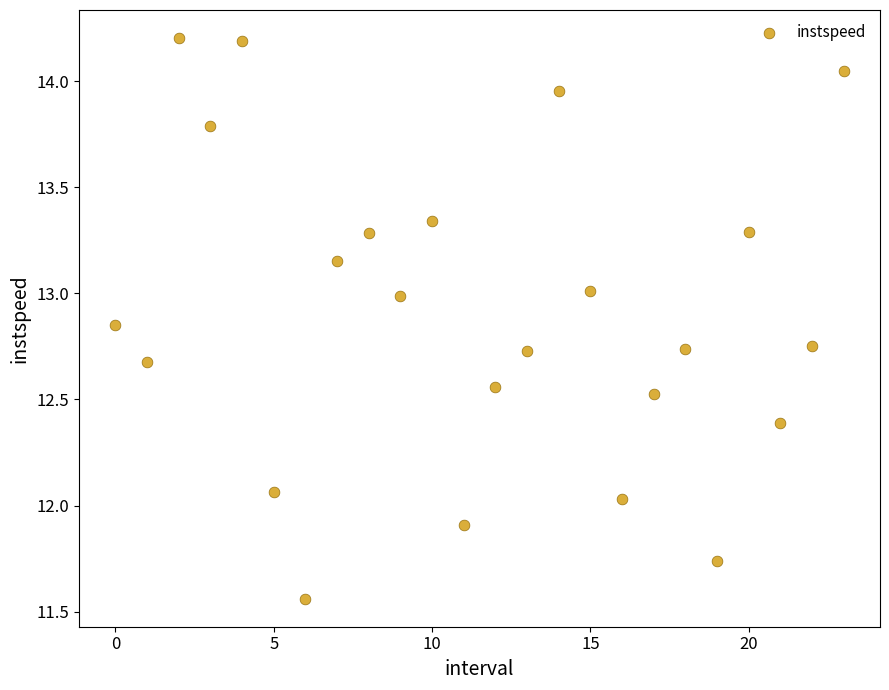

What is the range of Y values (max minus min)?

2.6